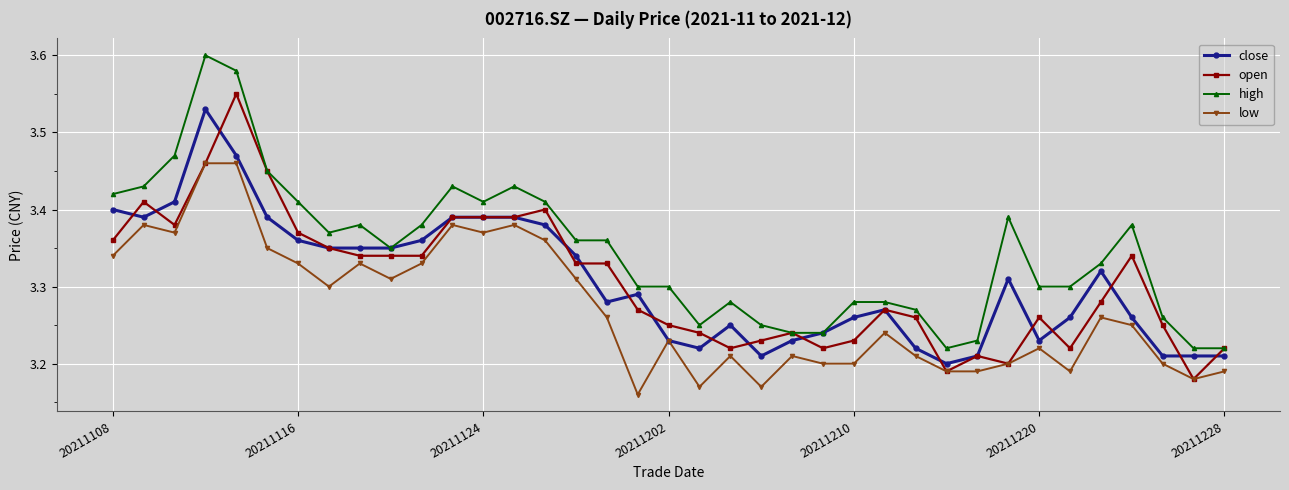

True or false: high has more than 2 points higher than both neighbors.

True